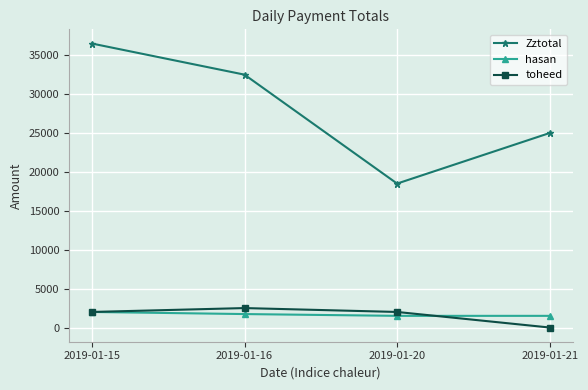

Which category has the lowest value across all series?

2019-01-21